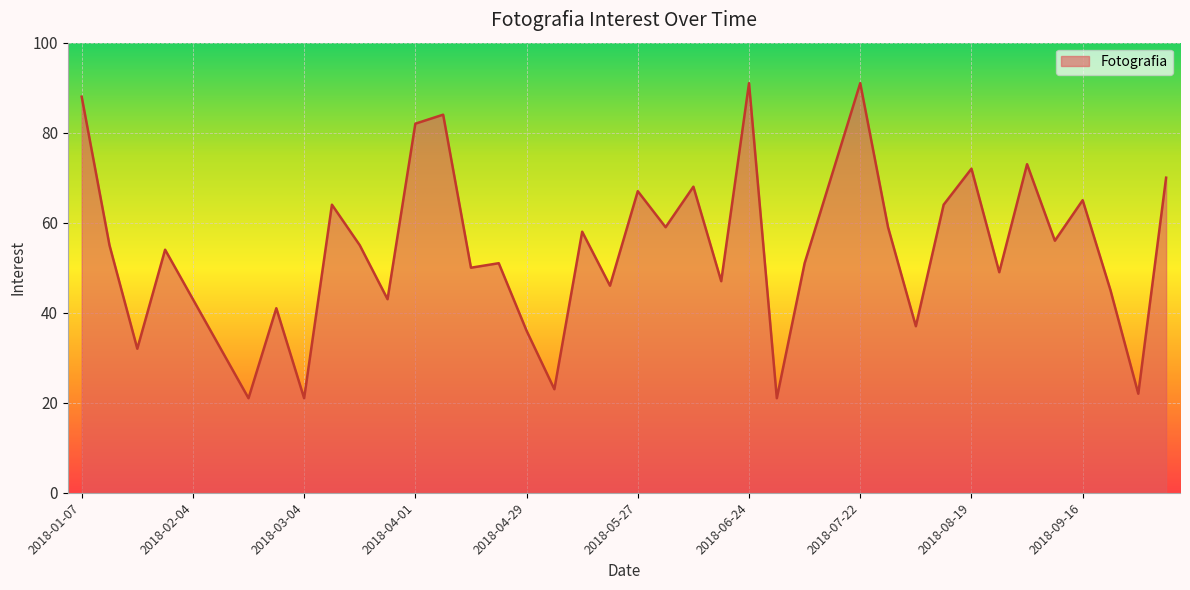

What is the greatest value displayed?

91